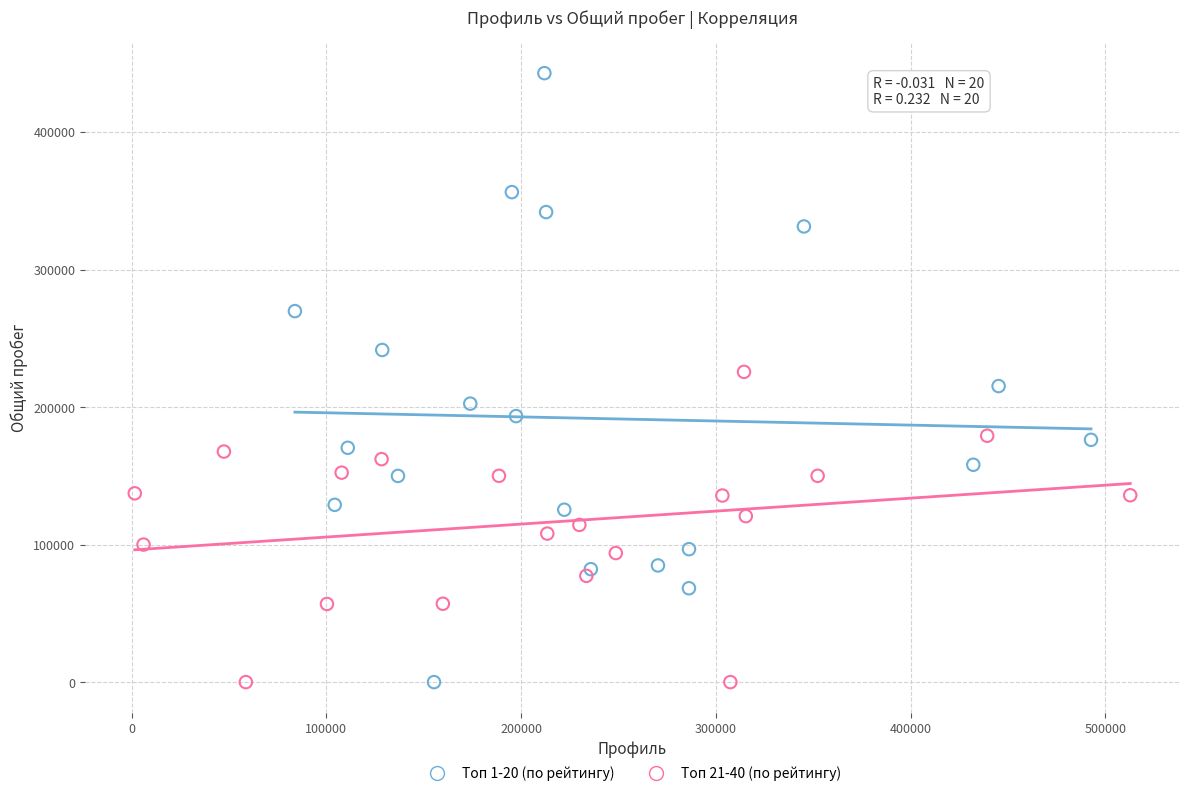

Which series has the largest Y range (max minus min)?

Топ 1-20 (по рейтингу)